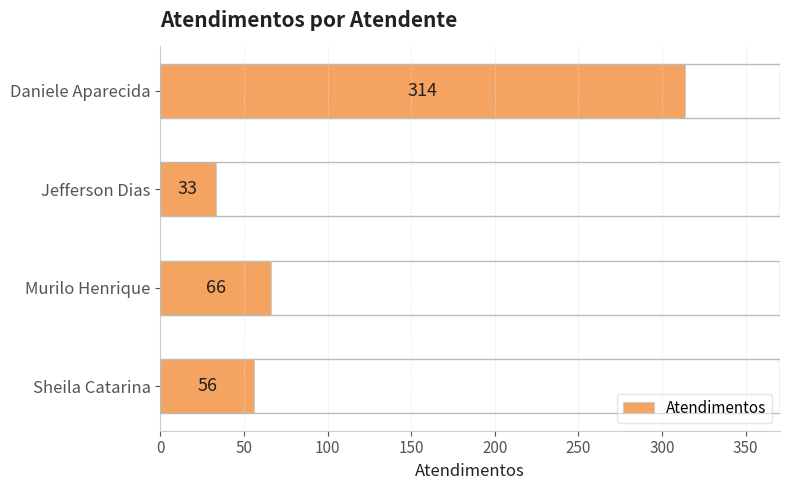

Reading bottom to top, list all the values displayed in this chart.

56	66	33	314